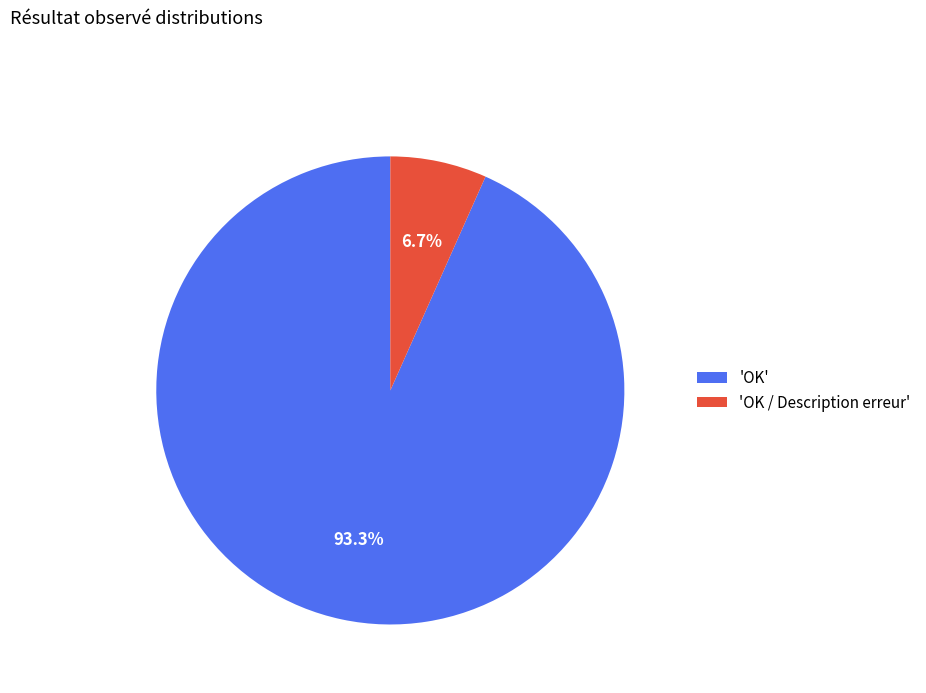

Rank the categories by value from highest to lowest.

'OK', 'OK / Description erreur'